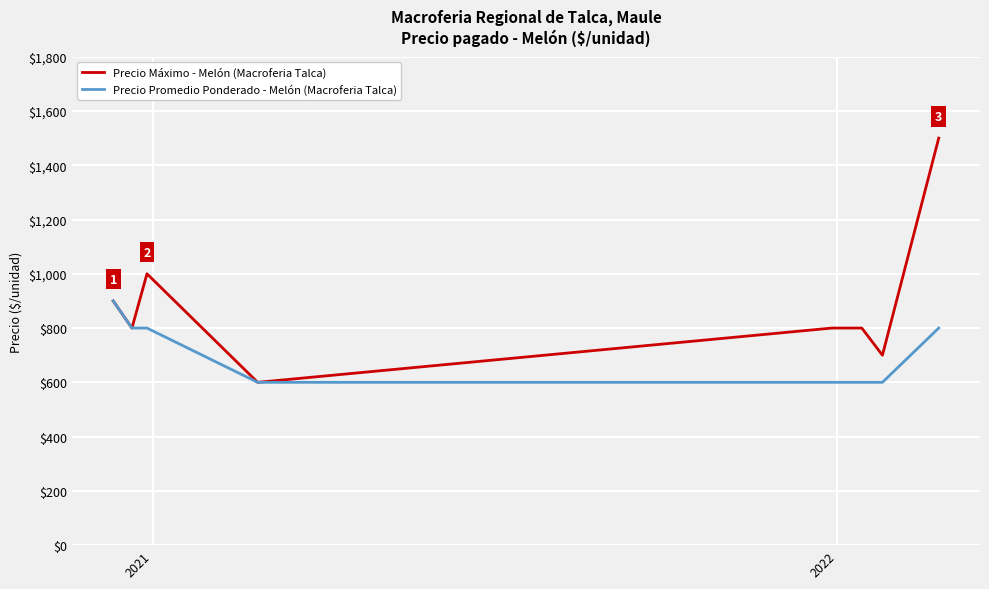

What are all the series names shown in the legend?

Precio Máximo - Melón (Macroferia Talca), Precio Promedio Ponderado - Melón (Macroferia Talca)